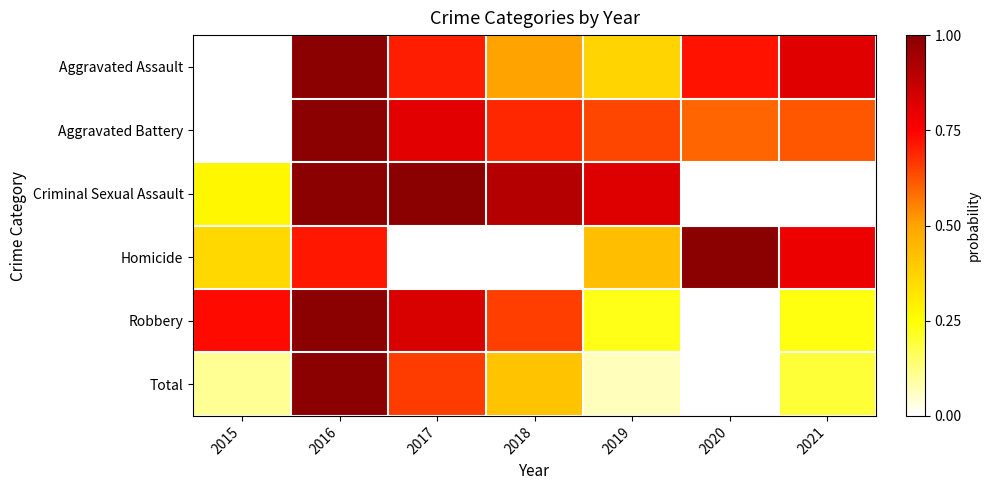

Rank the series at 2018 from lowest to highest value.

Homicide, Total, Aggravated Assault, Robbery, Aggravated Battery, Criminal Sexual Assault